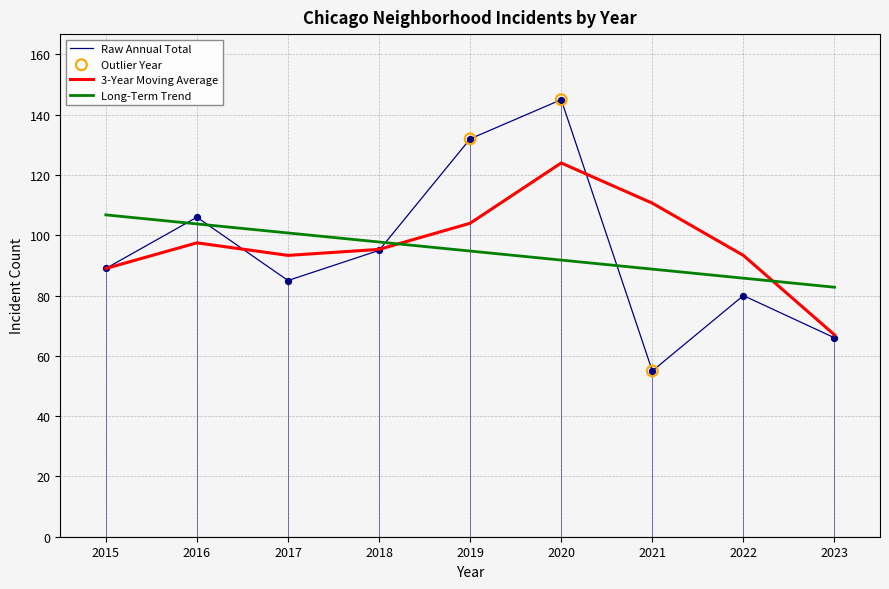

Which series reaches the minimum Y coordinate?

Raw Annual Total